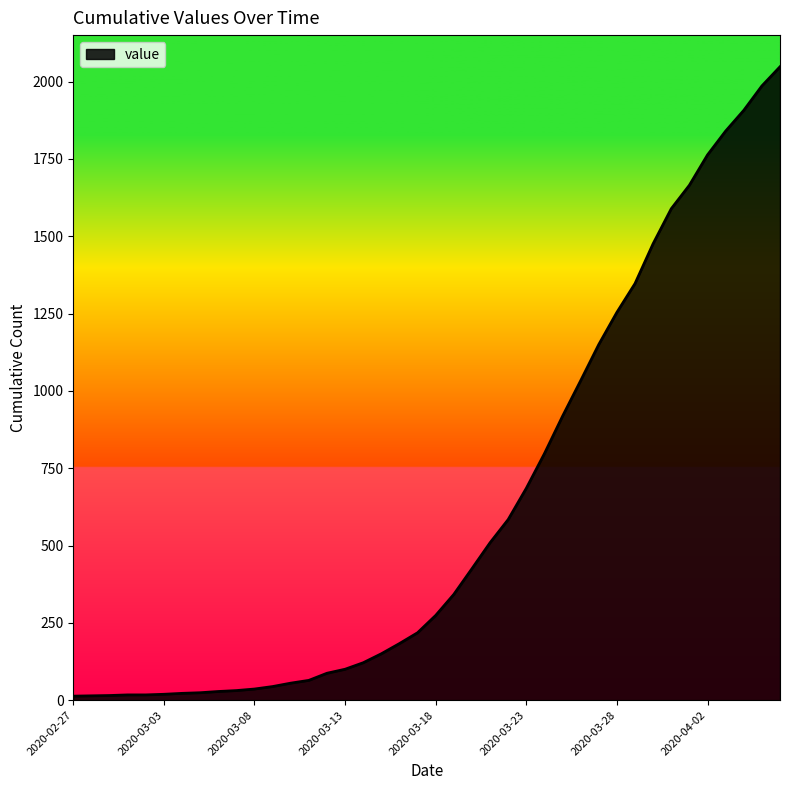

What is the greatest value displayed?

2048